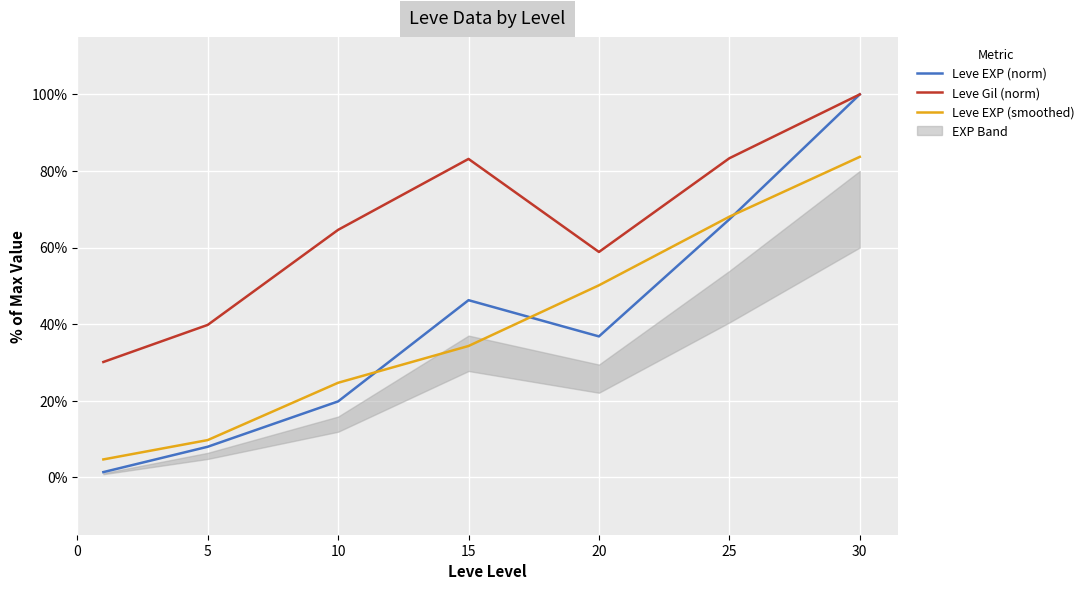

What is the minimum value shown in the chart?

1.4